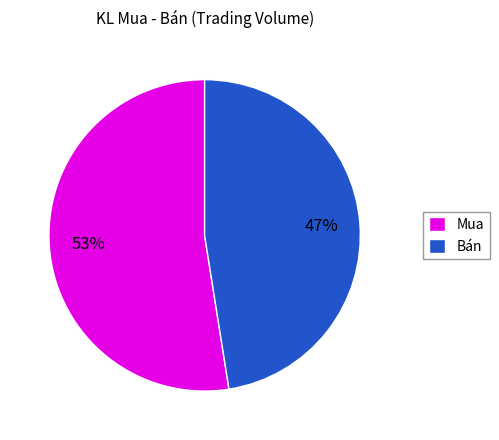

What percentage is the Mua slice, to the nearest percent?

53%